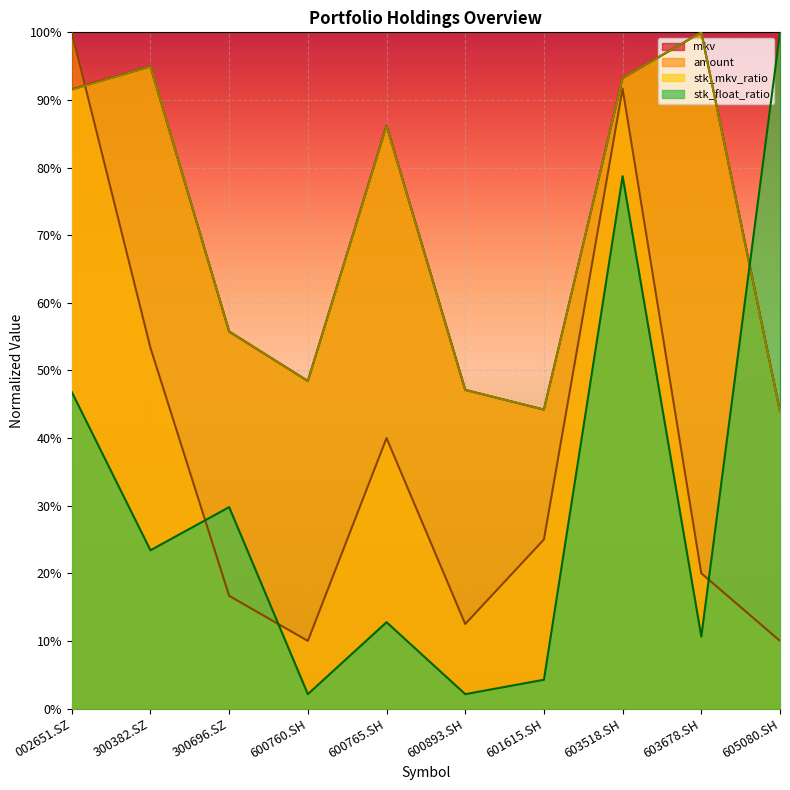

Is the value of amount at 603518.SH greater than the value of stk_mkv_ratio at 601615.SH?

Yes